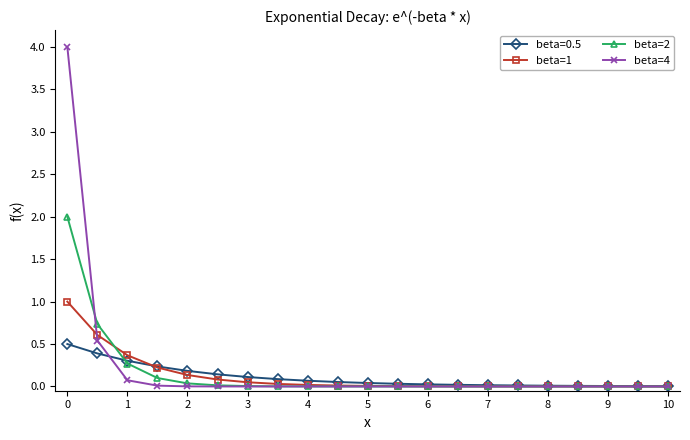

What is the difference between the maximum and minimum values in the beta=1 series?

1.0